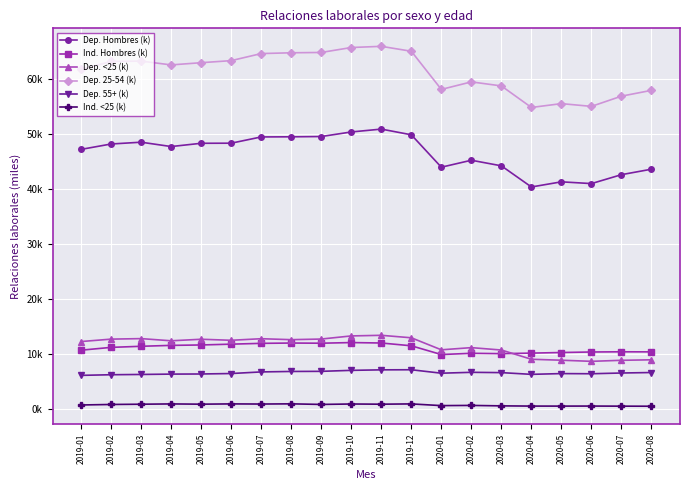

Is this an area chart (filled region under the line)?

No